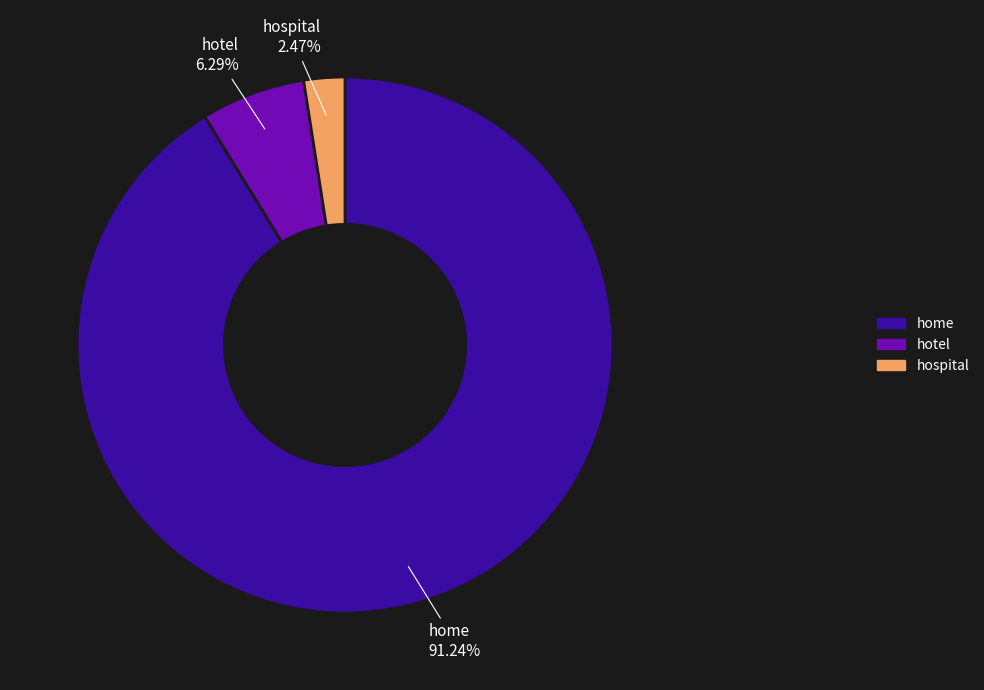

How many segments does this pie chart have?

3